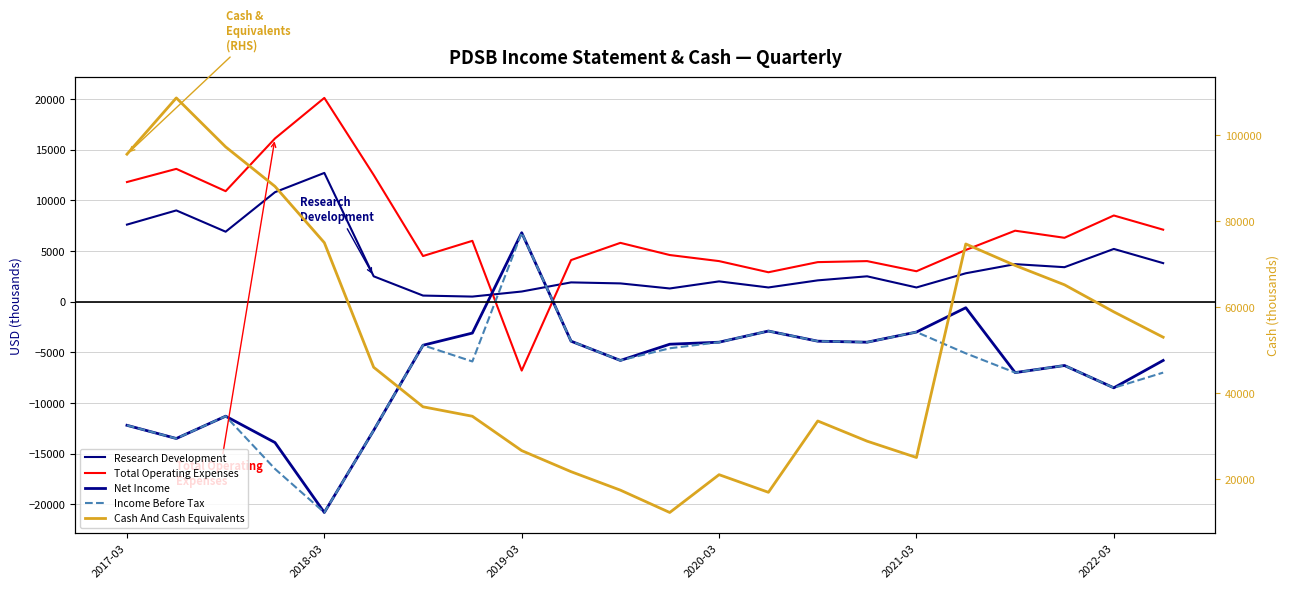

What is the sum of all Total Operating Expenses values?

154500